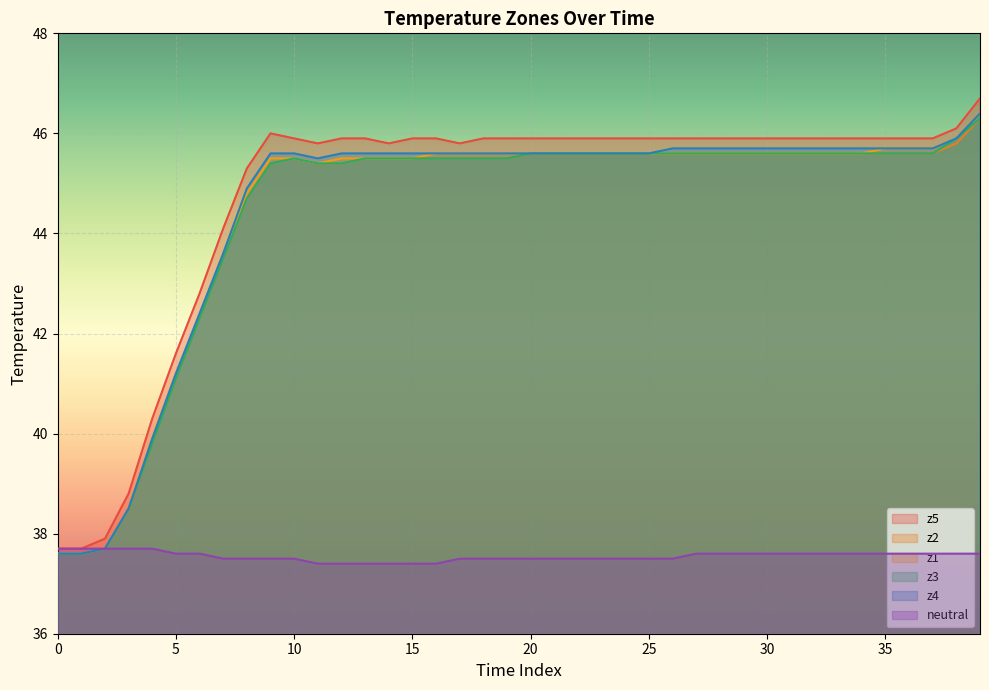

What is the difference between the maximum and second lowest values in the neutral series?

0.3